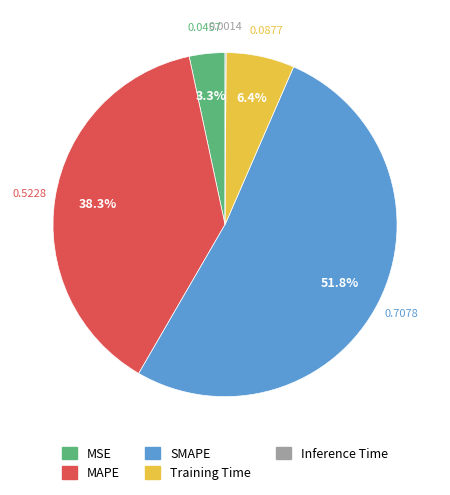

Between SMAPE and Training Time, which is larger?

SMAPE